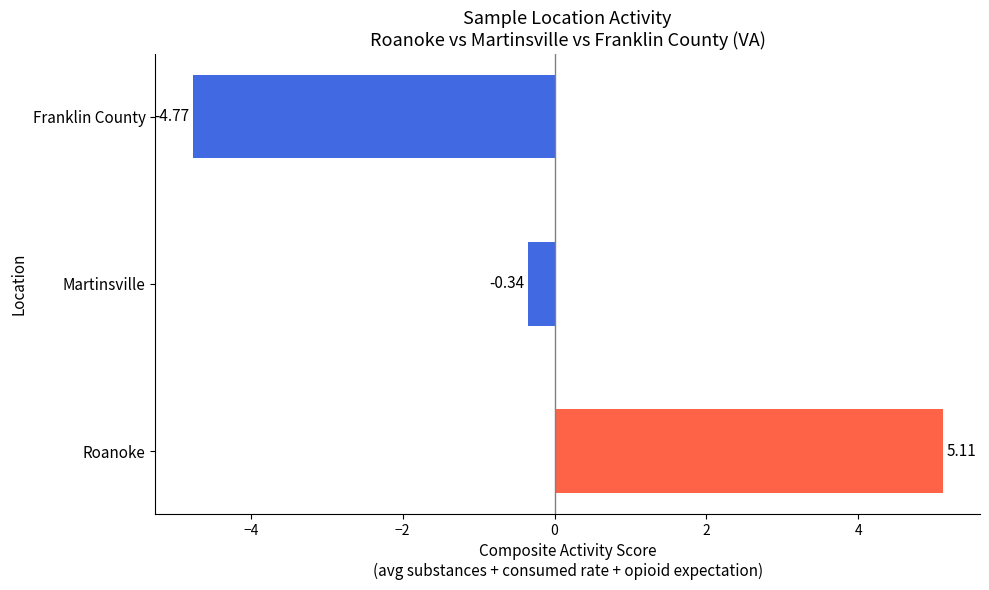

Which label corresponds to the smallest value in the chart?

Franklin County